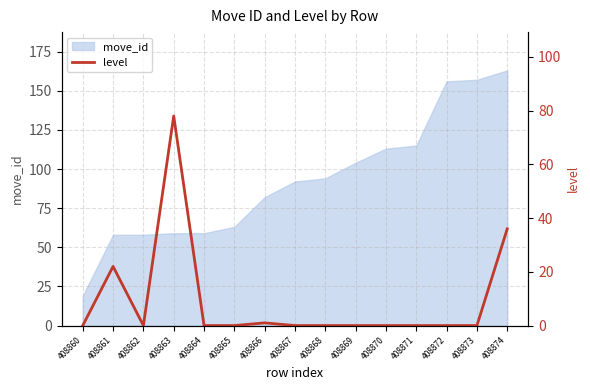

Which category has the lowest value across all series?

408860